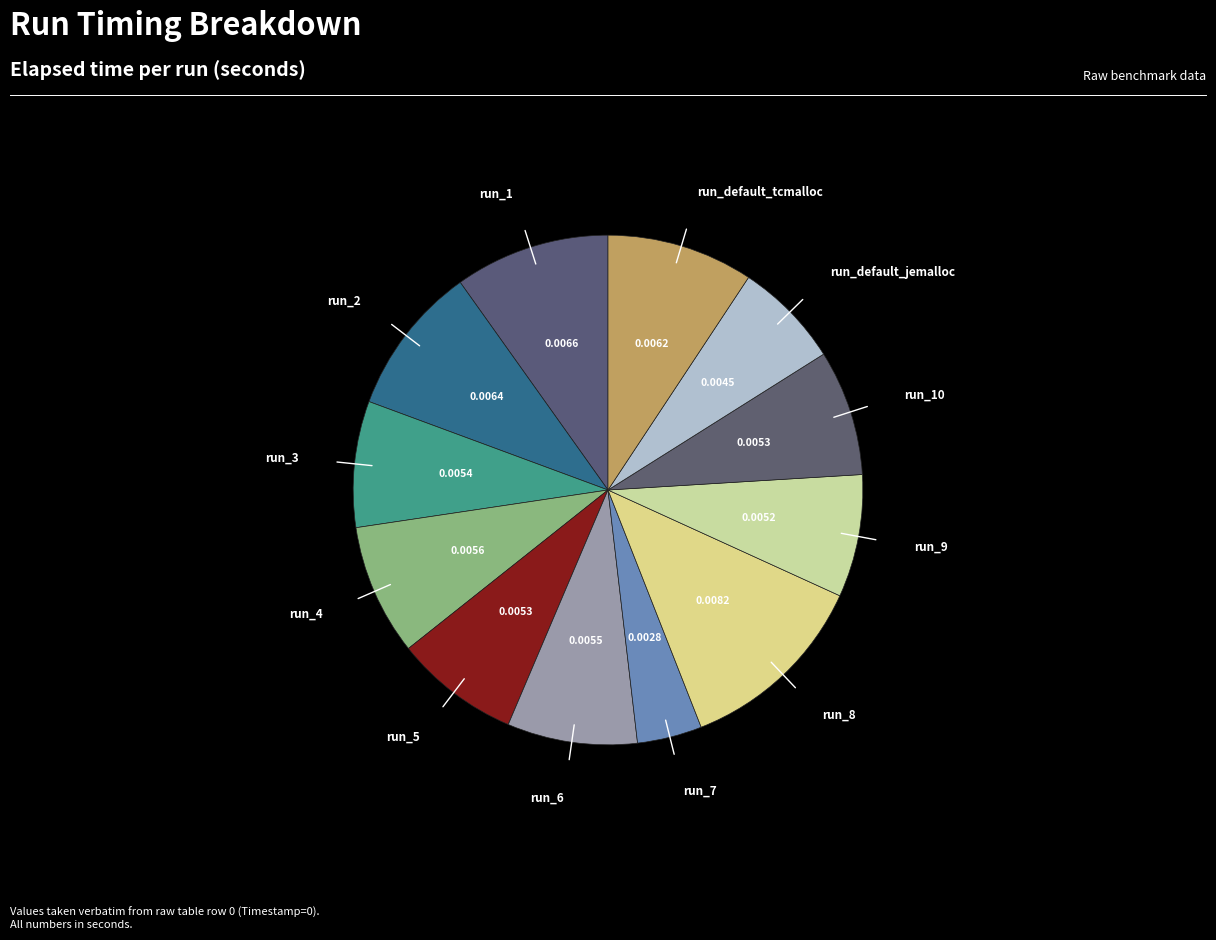

How many segments does this pie chart have?

12